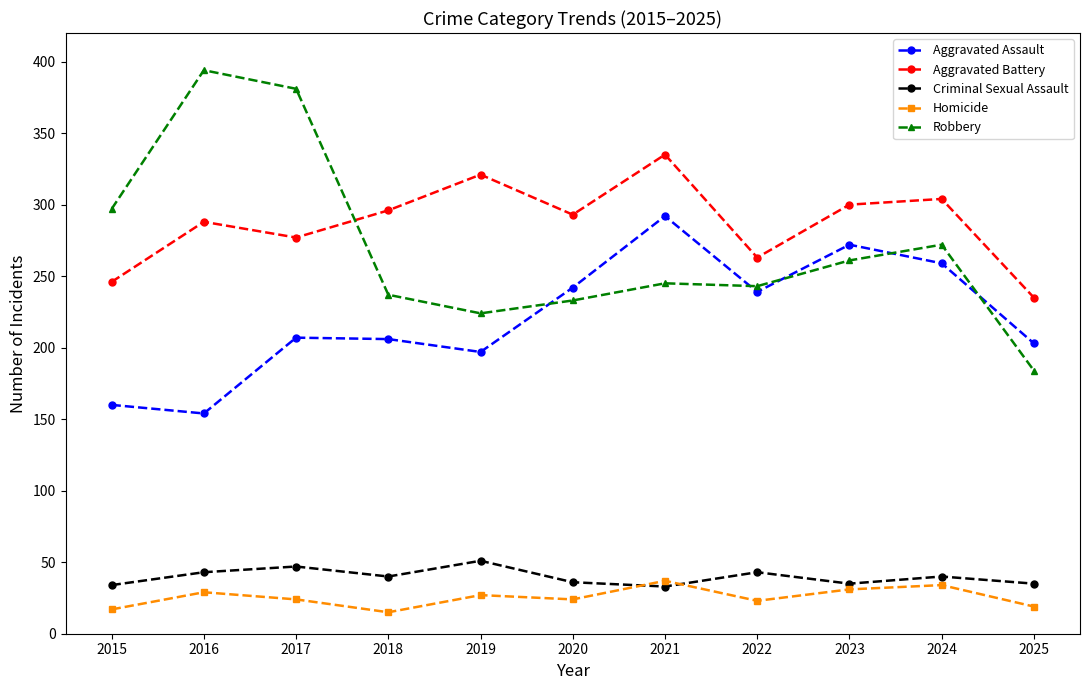

What is the average value of the Robbery series?

270